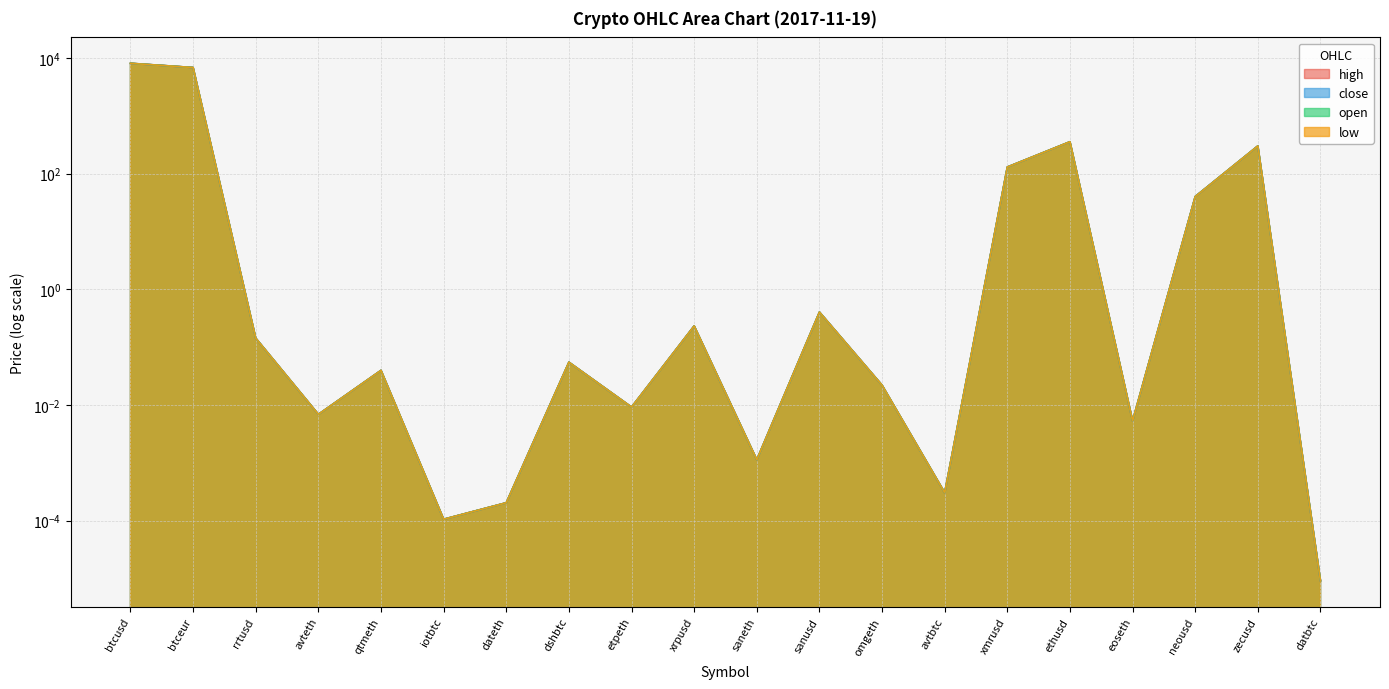

The open series shows 0.0 at avteth. True or false?

False